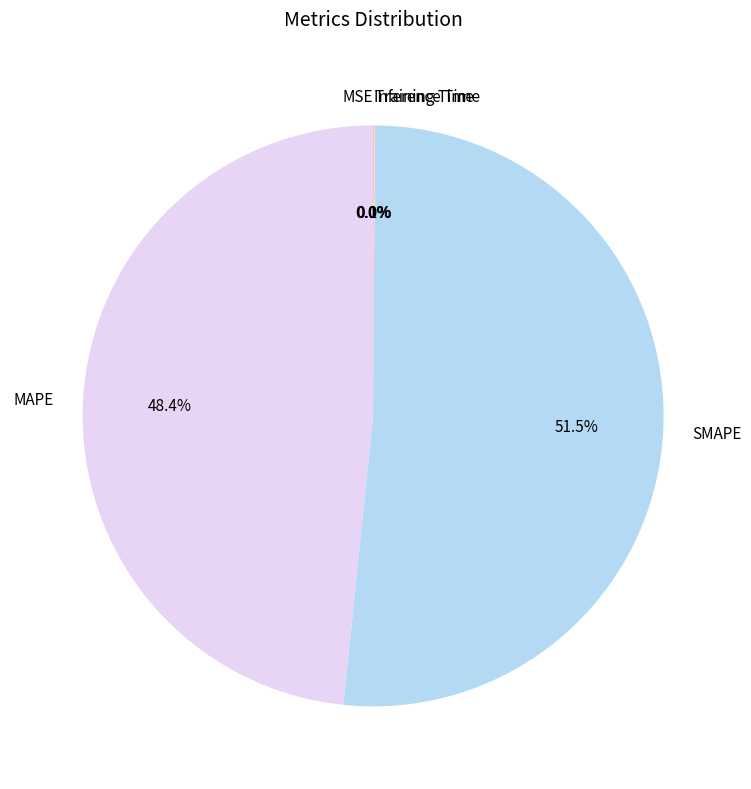

Is there a majority slice in this chart?

Yes